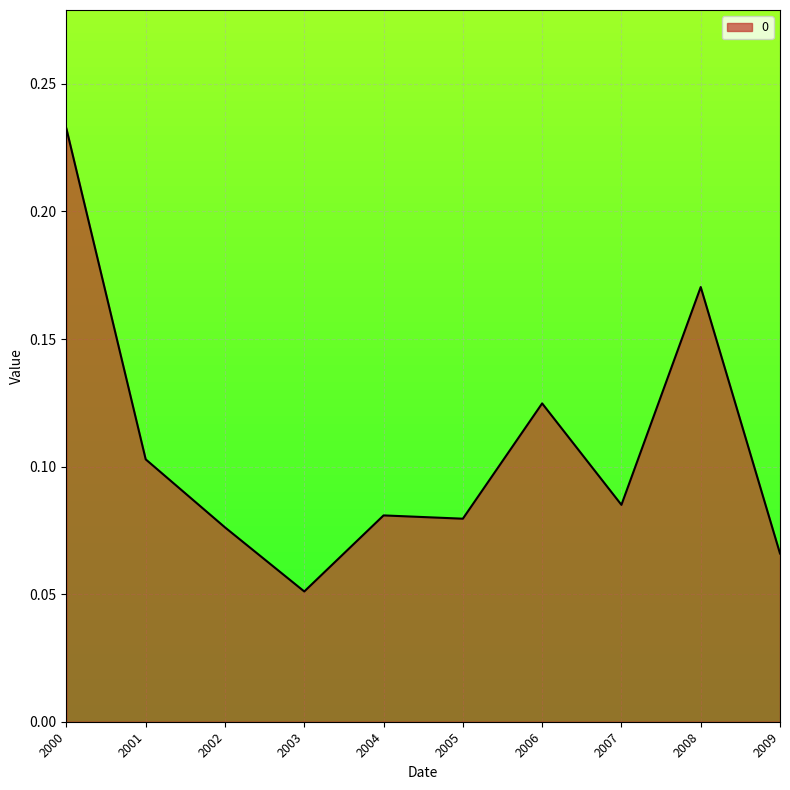

At which category does the chart reach its peak across all series?

2000